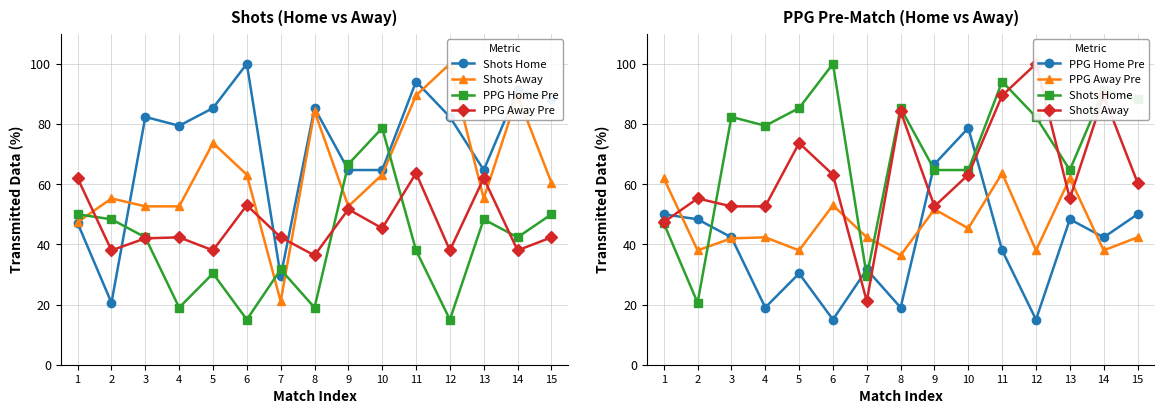

What is the value of the PPG Home Pre point at the 12th from the left?

15.0